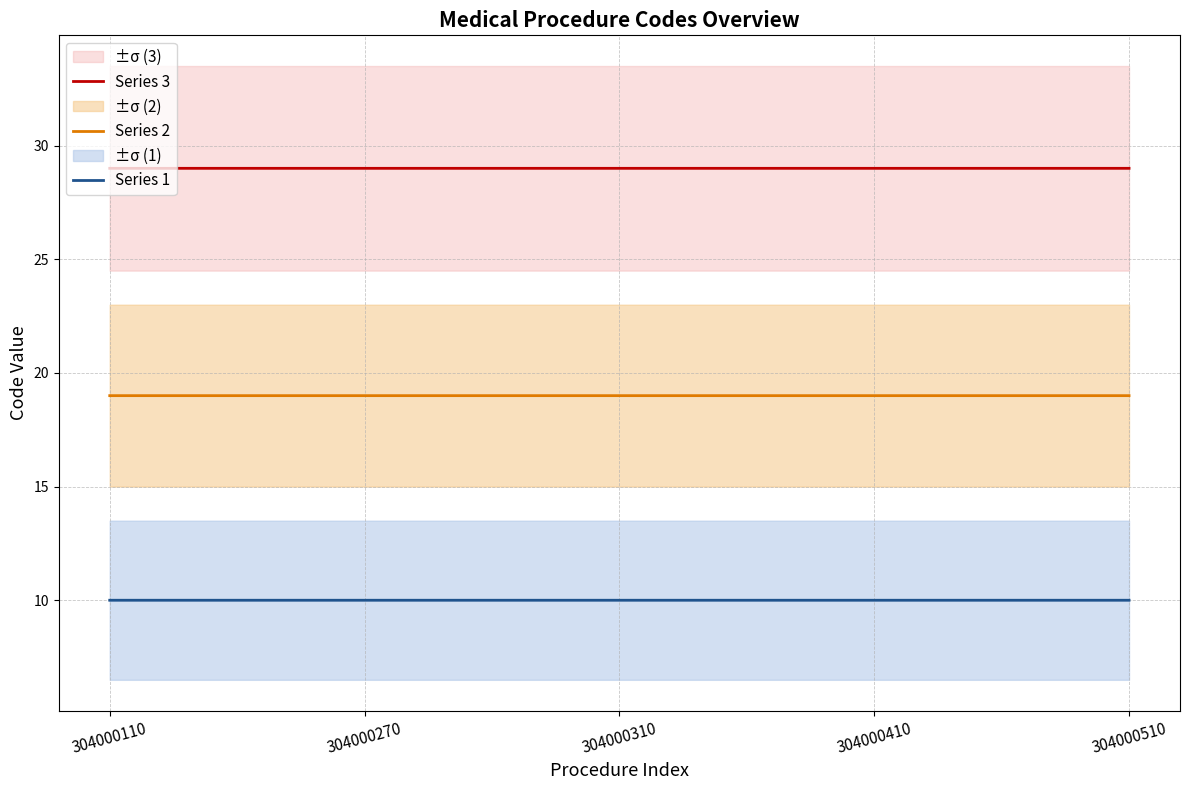

At how many categories does at least one series exceed 13?

5